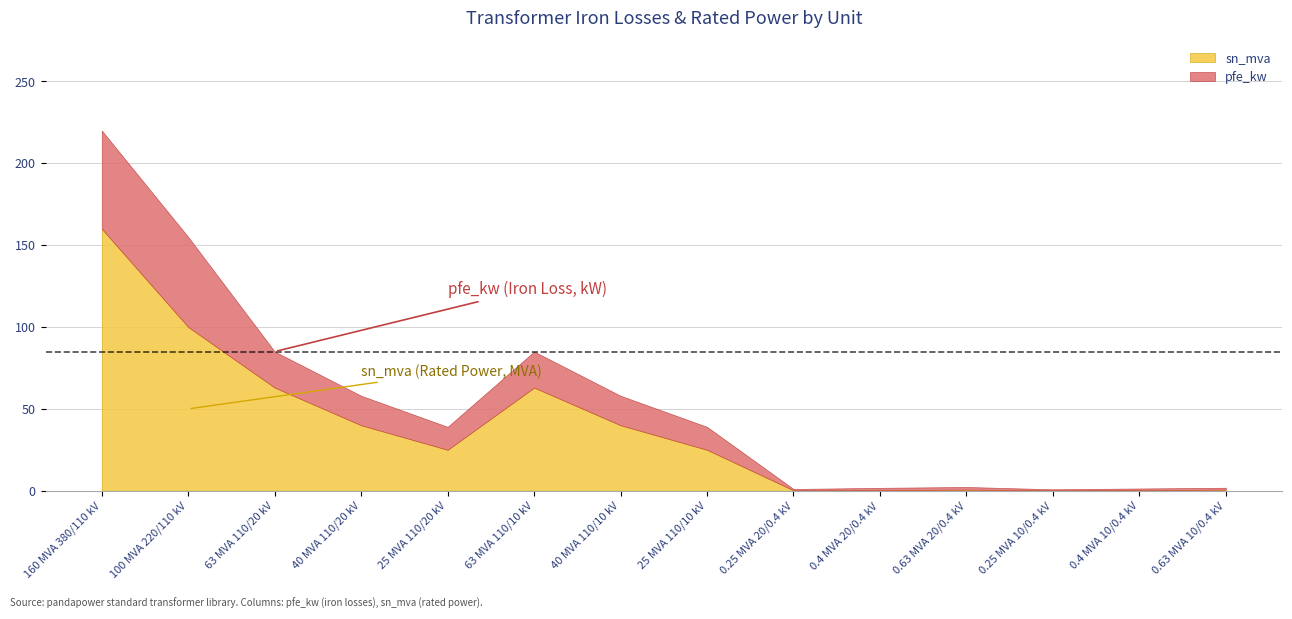

What is the difference between the highest and lowest values at 160 MVA 380/110 kV?

100.0